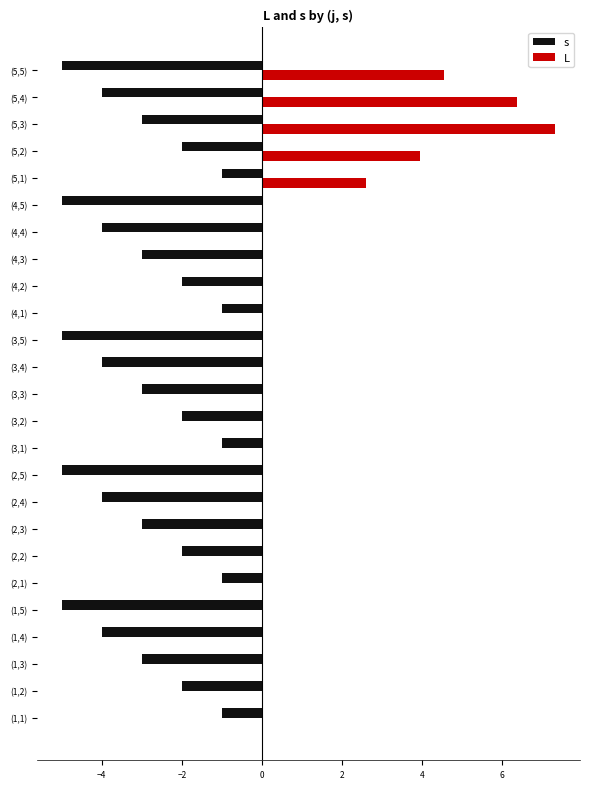

Which series has the widest spread of values?

L